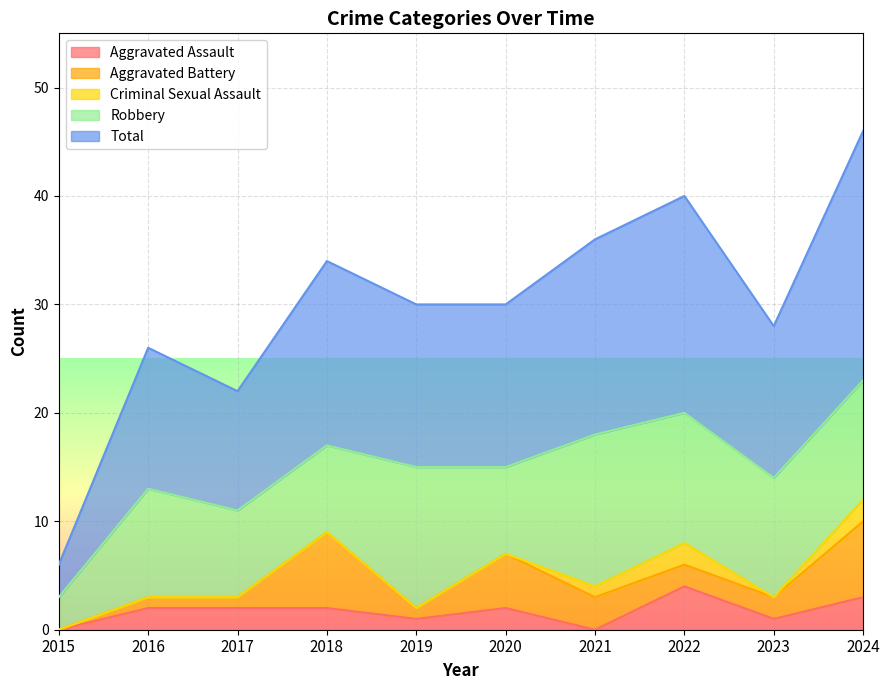

Reading left to right, extract all data points from this chart.

Aggravated Assault: 2015=0	2016=2	2017=2	2018=2	2019=1	2020=2	2021=0	2022=4	2023=1	2024=3
Aggravated Battery: 2015=0	2016=1	2017=1	2018=7	2019=1	2020=5	2021=3	2022=2	2023=2	2024=7
Criminal Sexual Assault: 2015=0	2016=0	2017=0	2018=0	2019=0	2020=0	2021=1	2022=2	2023=0	2024=2
Robbery: 2015=3	2016=10	2017=8	2018=8	2019=13	2020=8	2021=14	2022=12	2023=11	2024=11
Total: 2015=3	2016=13	2017=11	2018=17	2019=15	2020=15	2021=18	2022=20	2023=14	2024=23